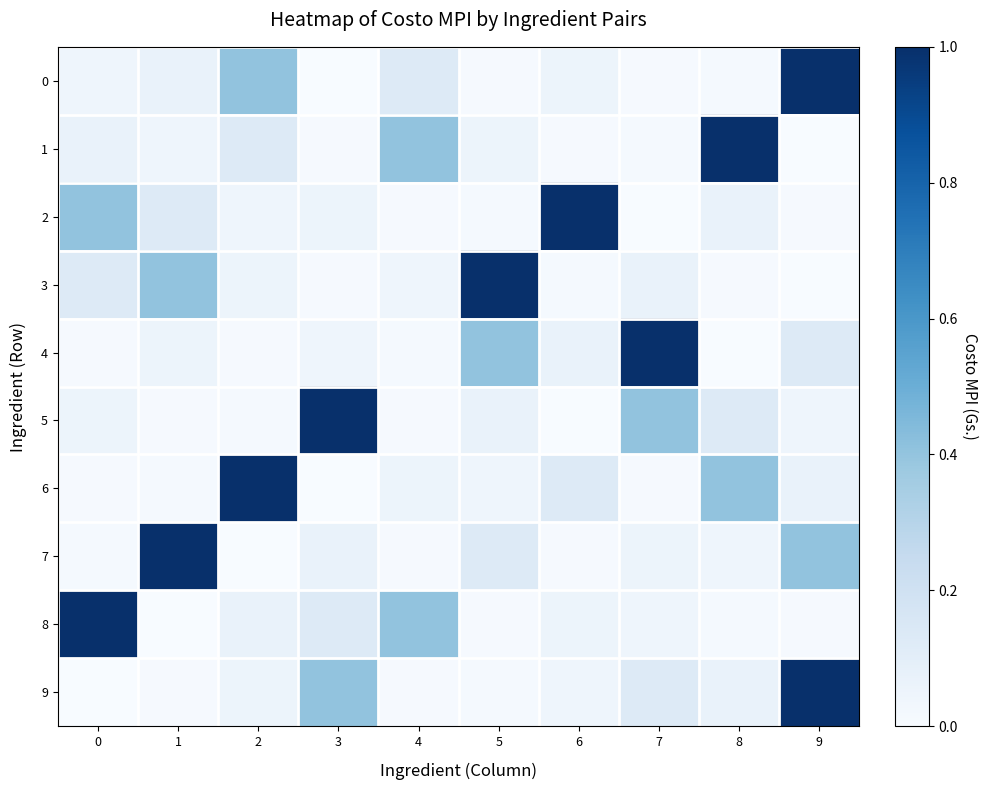

How many distinct data groups are displayed?

10